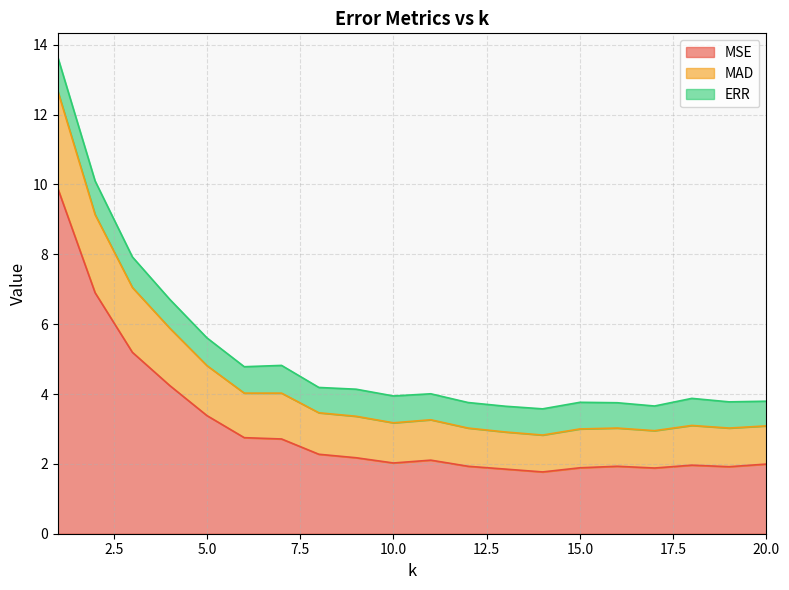

What is the total value across all series at 10.0?

3.9